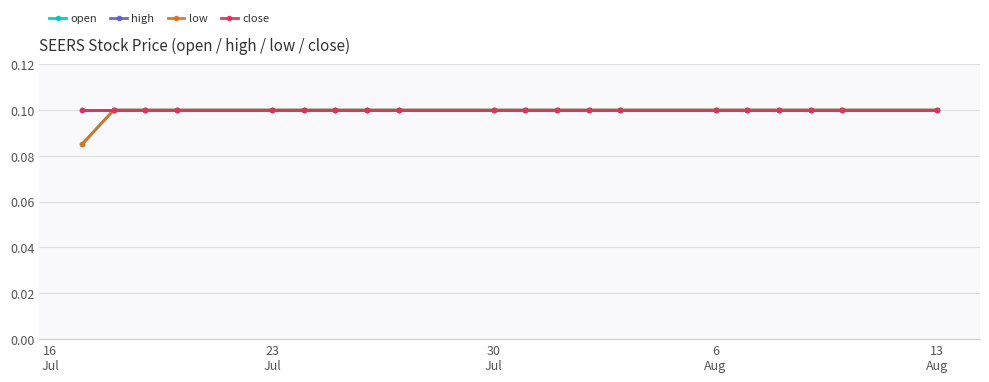

How many series are shown in this chart?

4